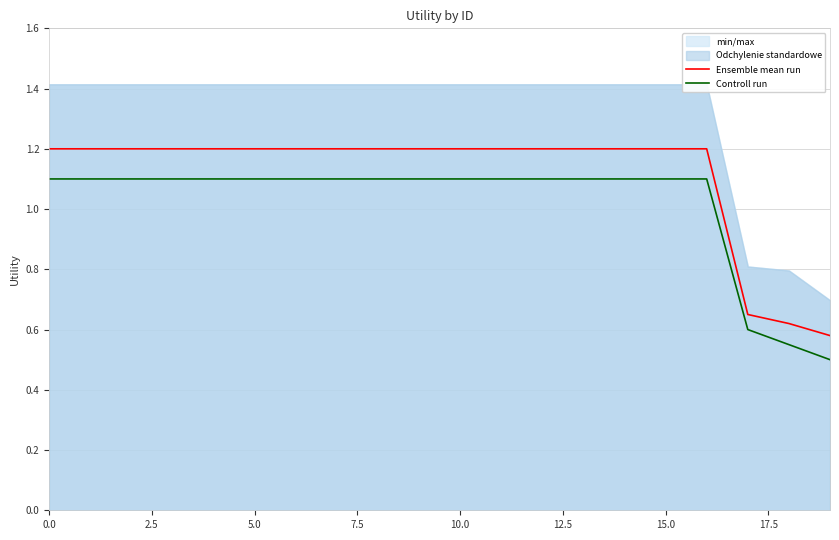

What is the maximum value for Ensemble mean run?

1.2